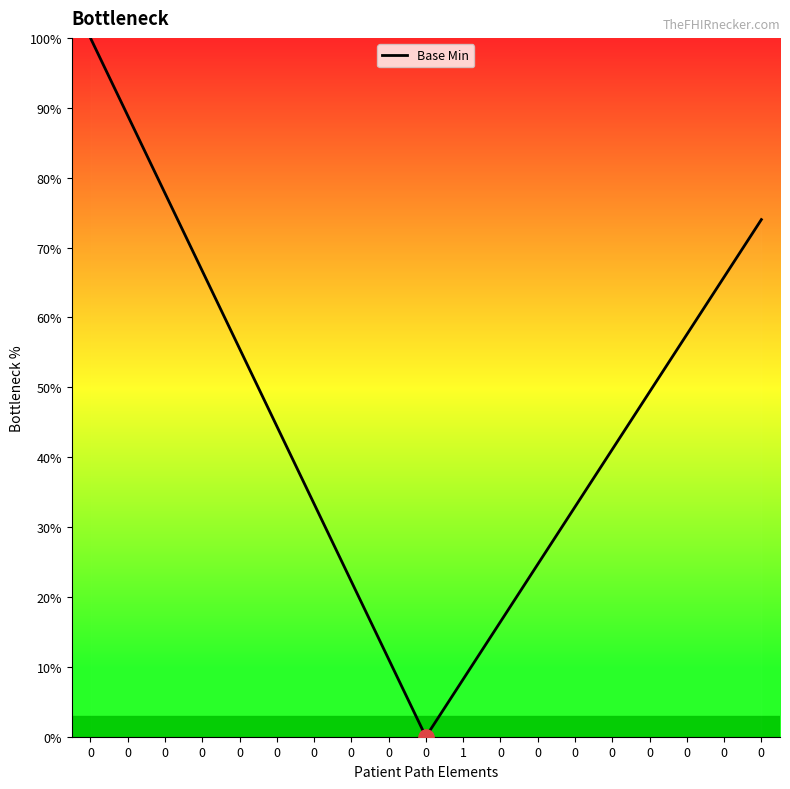

What is the ratio of the value at 0 to the value at 0?

0.5